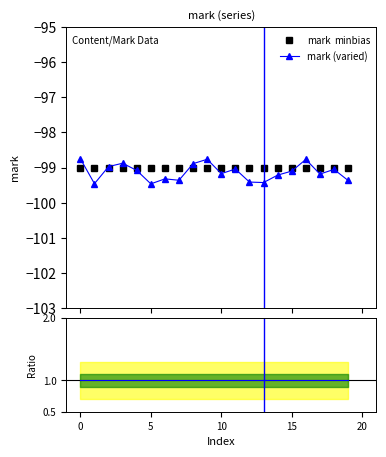

Read the mark value at 14.

-99.0